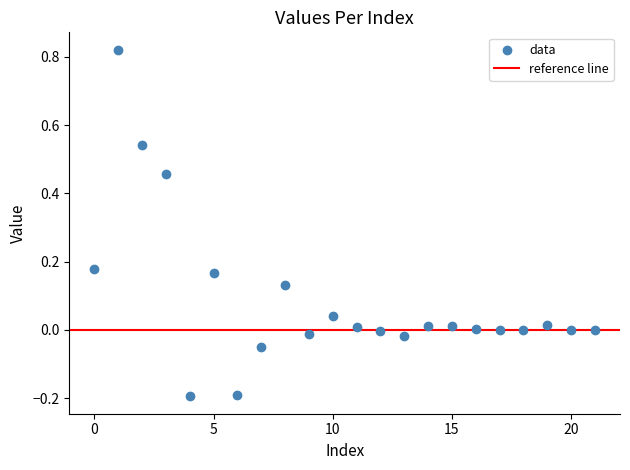

What is the range of Y values (max minus min)?

1.0